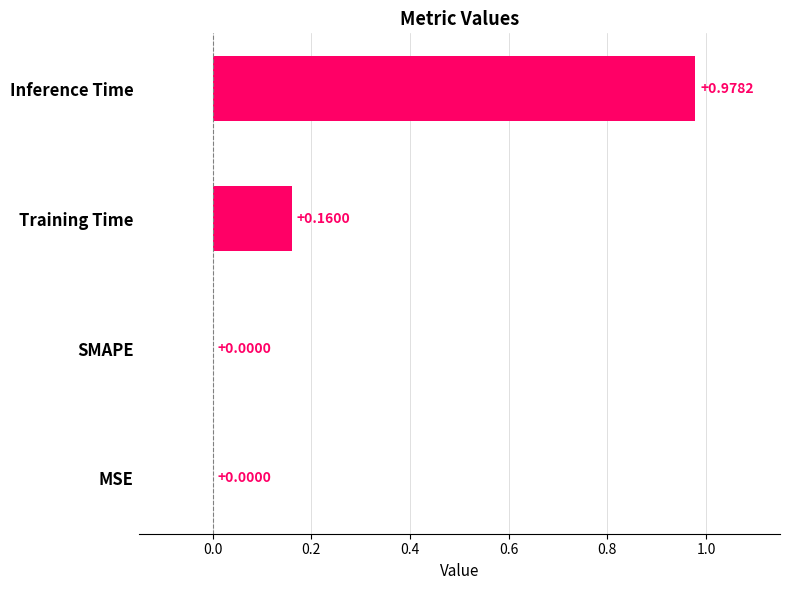

What is the change in value from Training Time to Inference Time?

+0.8